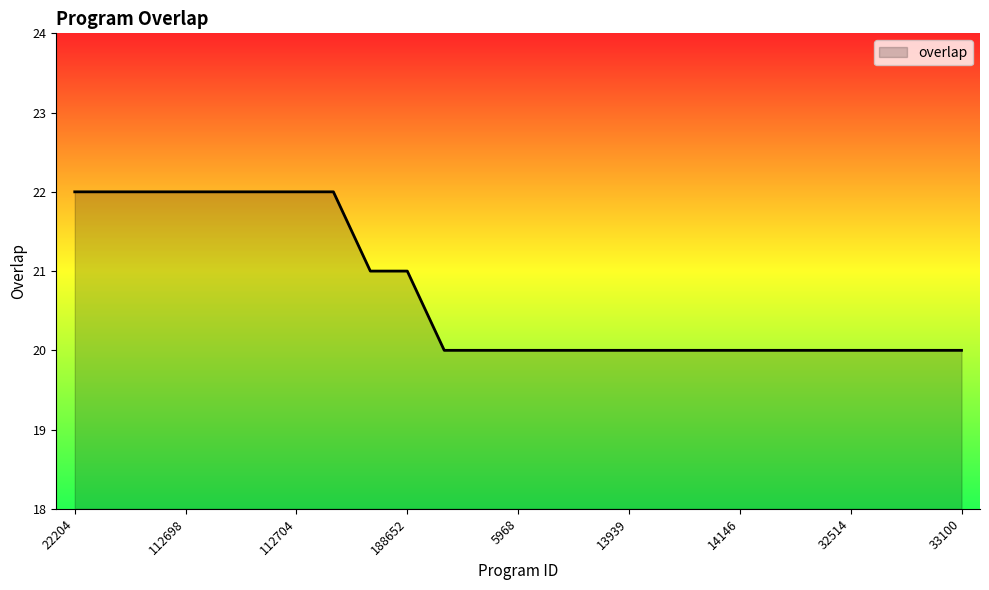

What is the maximum value shown in the chart?

22